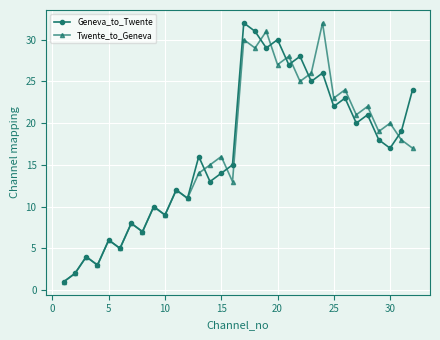

How many data points in Twente_to_Geneva are less than 17?

16